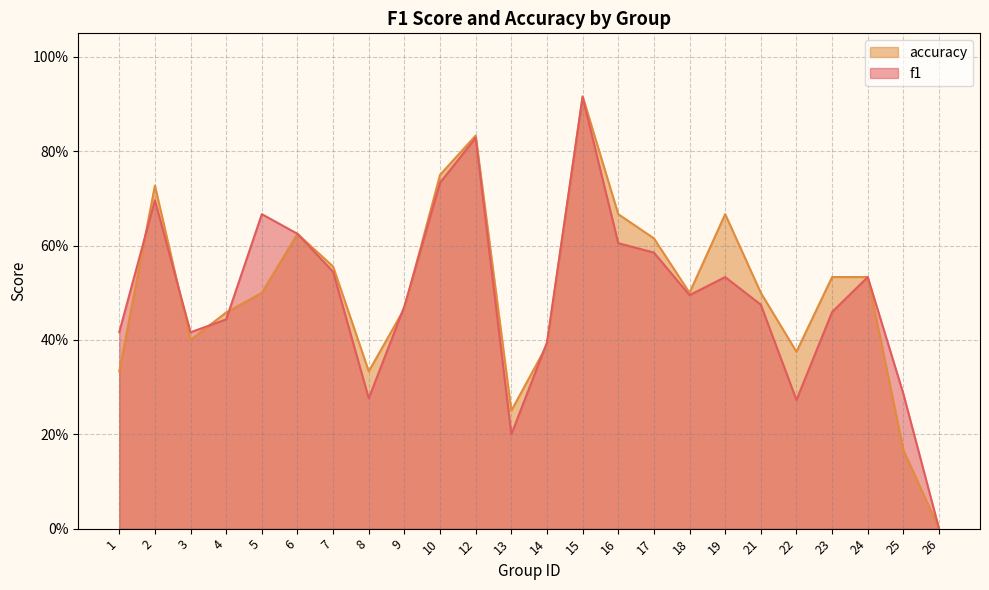

Does the chart have visible grid lines?

Yes